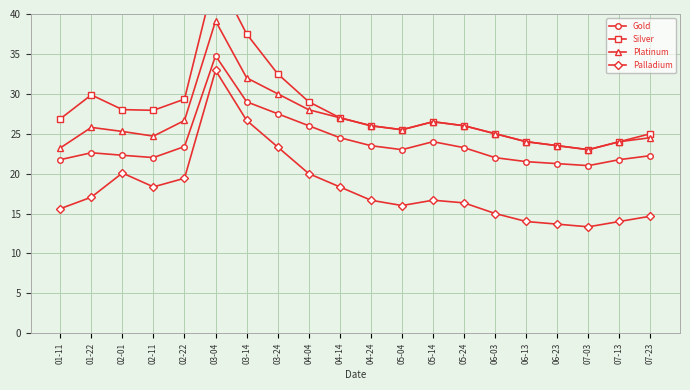

What is the total value across all series at 07-23?

86.4